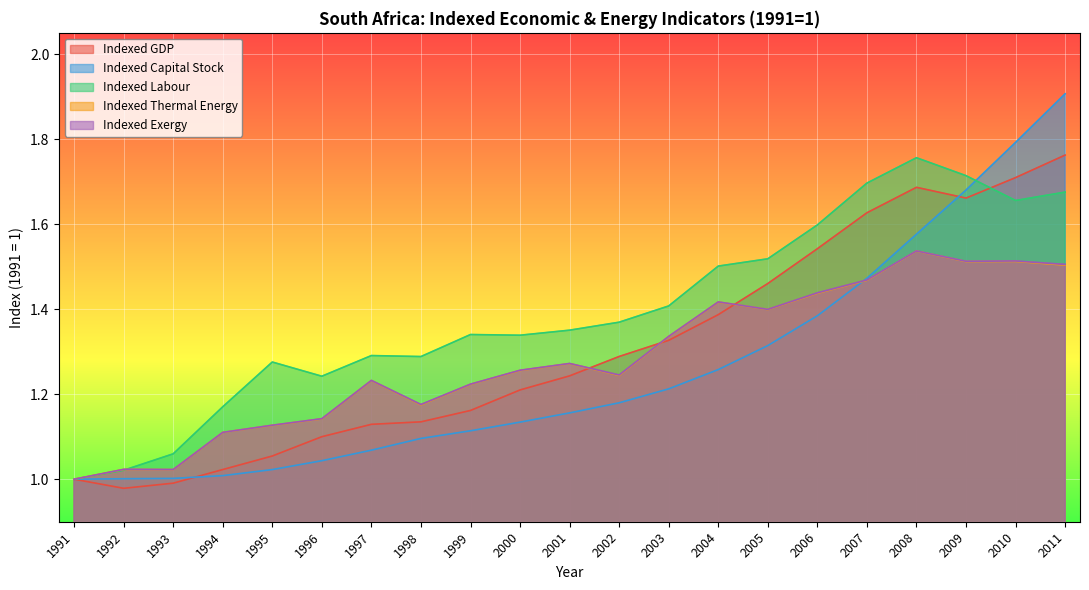

What is the spread (max minus min) of values at 1997?

0.2